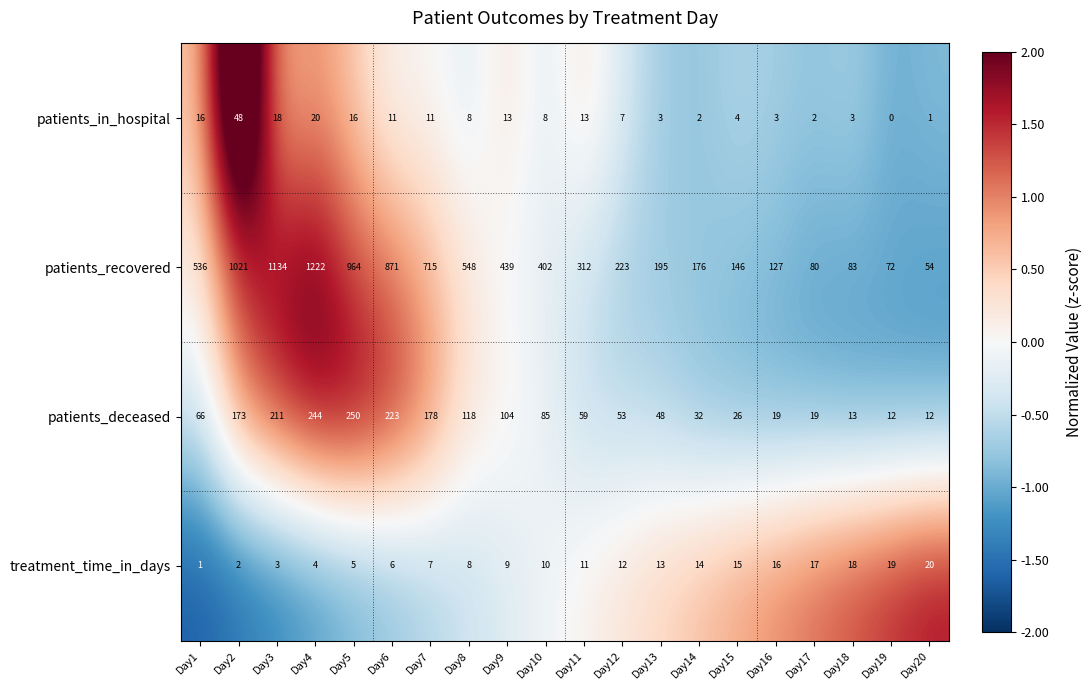

Rank the series by their maximum value, from lowest to highest.

treatment_time_in_days, patients_in_hospital, patients_deceased, patients_recovered